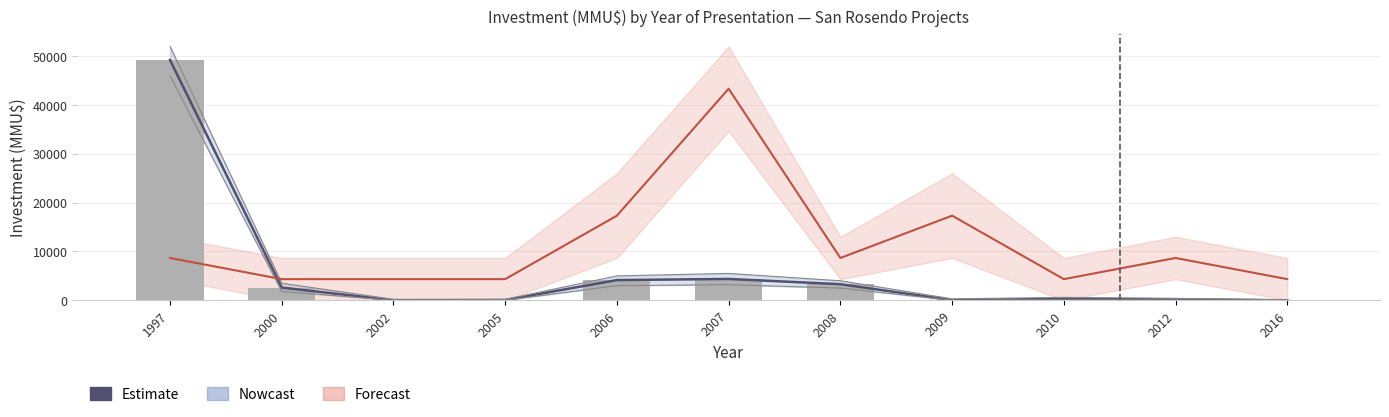

What is the maximum value shown in the chart?

49210